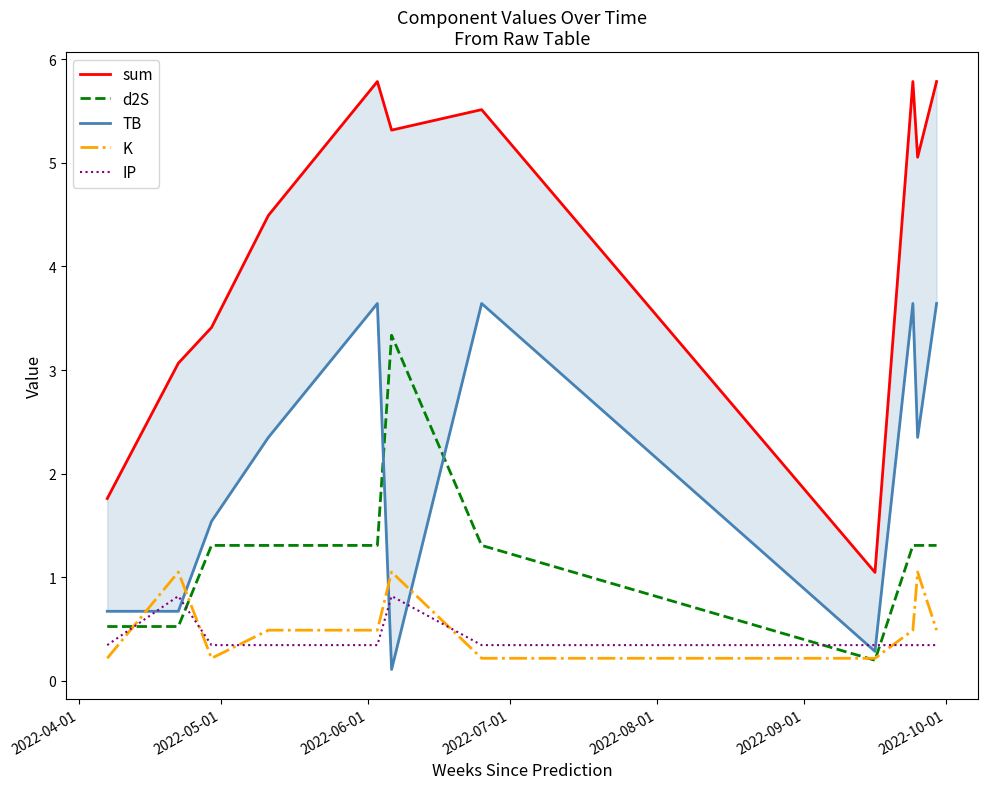

Which series ends up on top after the final intersection of IP and d2S?

d2S